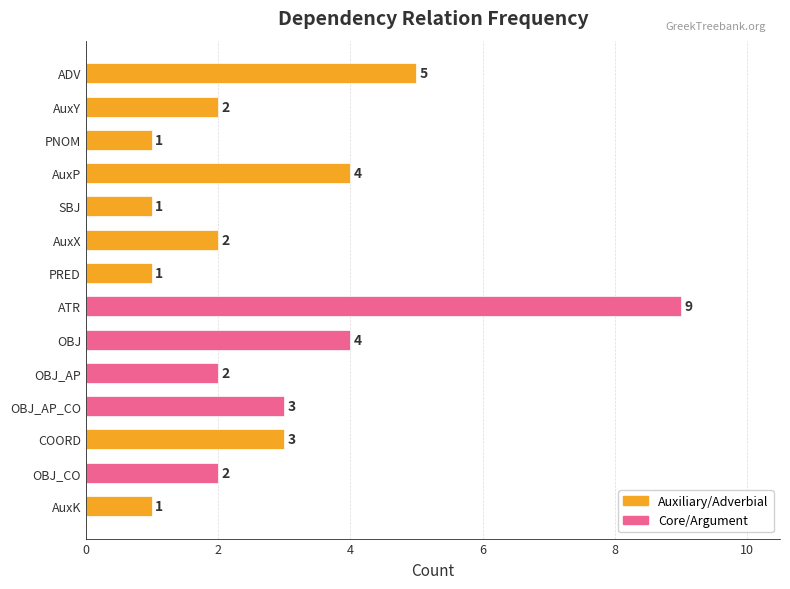

How many values are between 1 and 4?

12